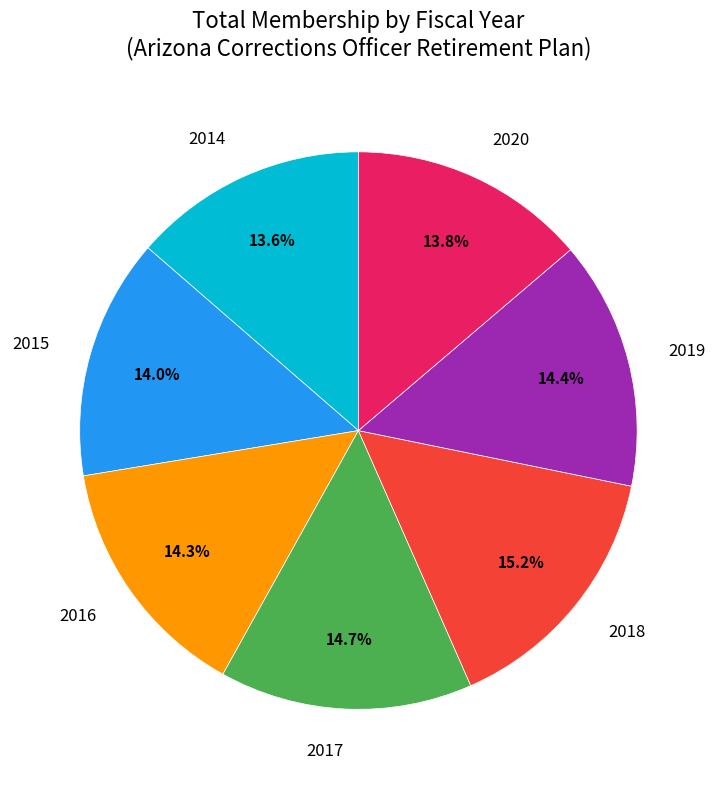

True or false: 2017 accounts for 15% of the total.

True